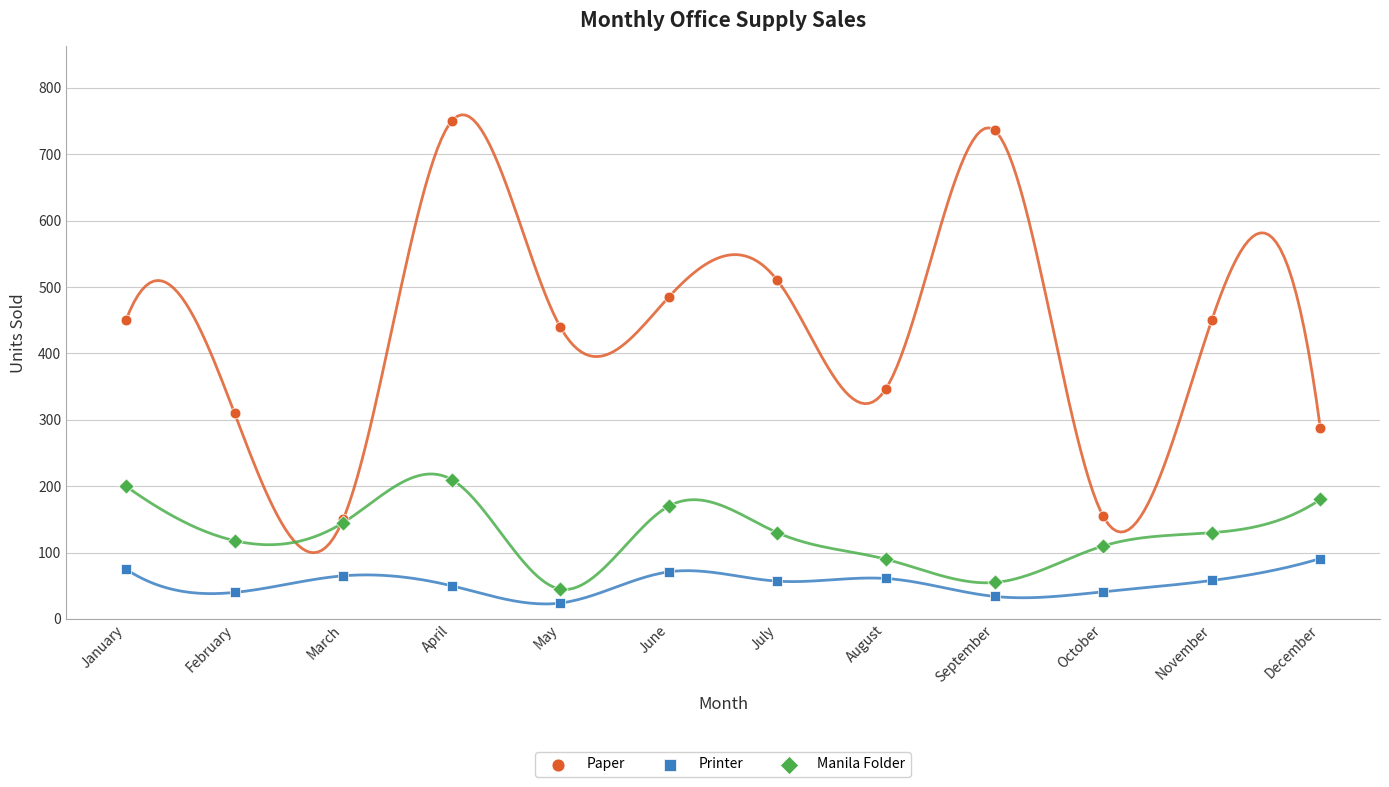

What are all the series names shown in the legend?

Paper, Printer, Manila Folder